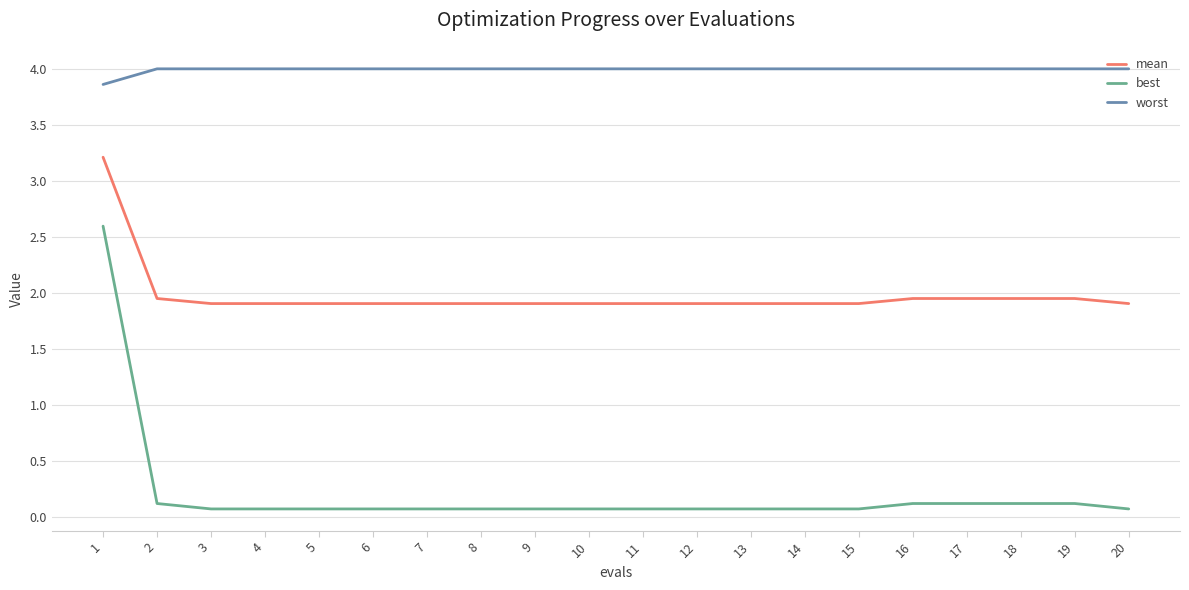

The mean series shows 1.1 at 15. True or false?

False